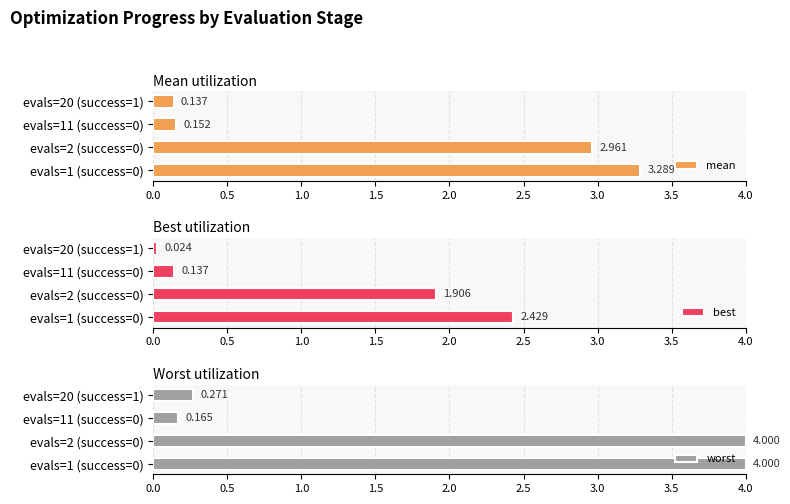

What is the lowest value of the mean series?

0.1